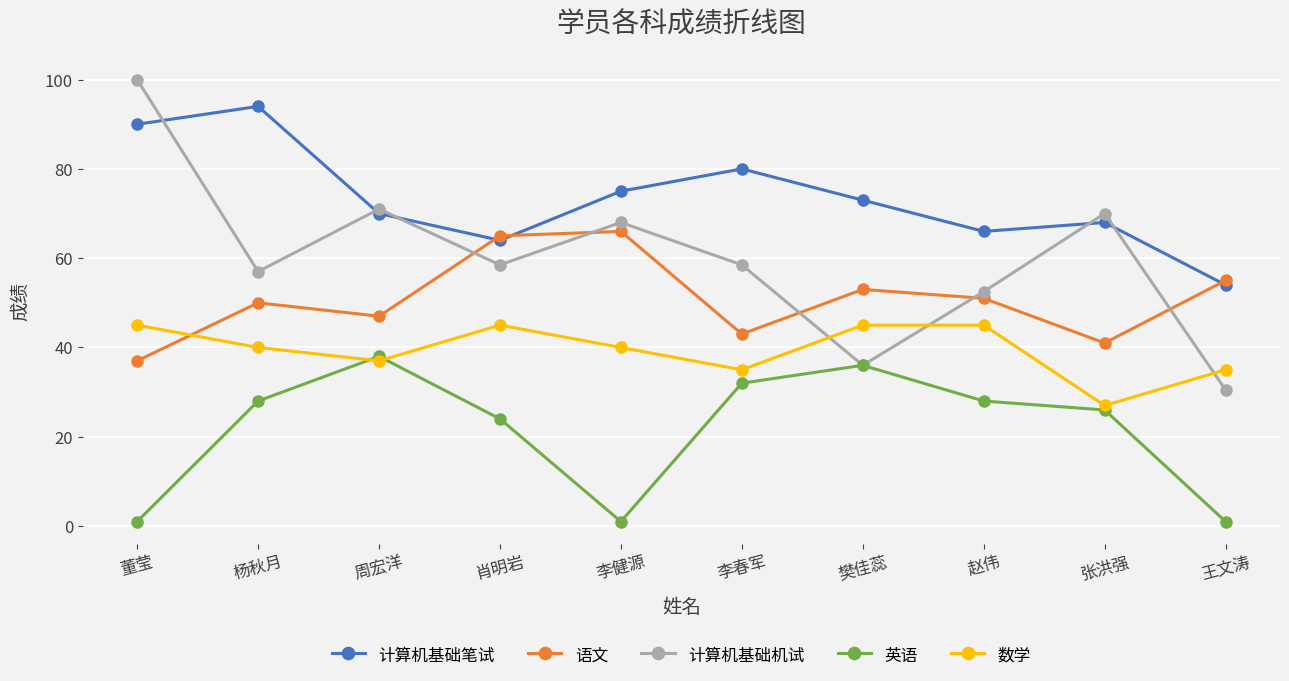

Which category has the highest value in the 计算机基础笔试 series?

杨秋月